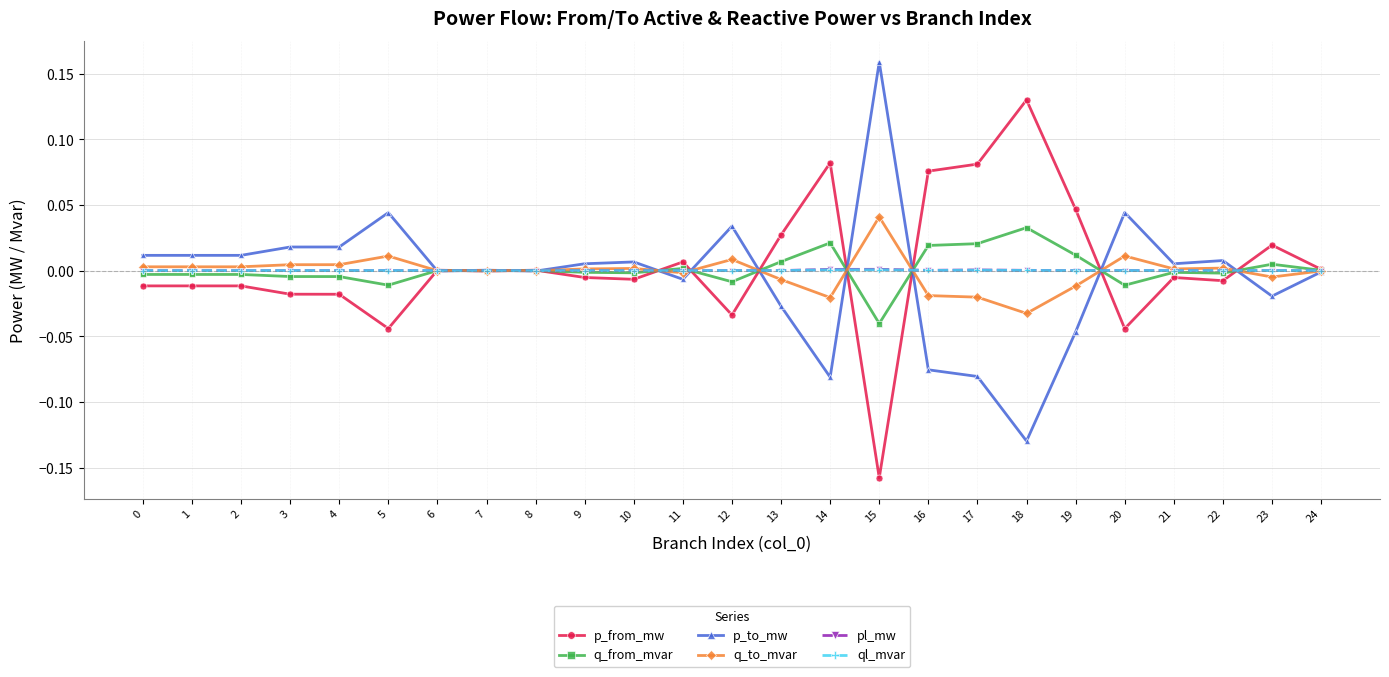

Reading right to left, list all the values displayed in this chart.

p_from_mw: 24=0.0	23=0.0	22=-0.0	21=-0.0	20=-0.0	19=0.0	18=0.1	17=0.1	16=0.1	15=-0.2	14=0.1	13=0.0	12=-0.0	11=0.0	10=-0.0	9=-0.0	8=0.0	7=-0.0	6=0.0	5=-0.0	4=-0.0	3=-0.0	2=-0.0	1=-0.0	0=-0.0
q_from_mvar: 24=0.0	23=0.0	22=-0.0	21=-0.0	20=-0.0	19=0.0	18=0.0	17=0.0	16=0.0	15=-0.0	14=0.0	13=0.0	12=-0.0	11=0.0	10=-0.0	9=-0.0	8=0.0	7=-0.0	6=0.0	5=-0.0	4=-0.0	3=-0.0	2=-0.0	1=-0.0	0=-0.0
p_to_mw: 24=-0.0	23=-0.0	22=0.0	21=0.0	20=0.0	19=-0.0	18=-0.1	17=-0.1	16=-0.1	15=0.2	14=-0.1	13=-0.0	12=0.0	11=-0.0	10=0.0	9=0.0	8=-0.0	7=0.0	6=-0.0	5=0.0	4=0.0	3=0.0	2=0.0	1=0.0	0=0.0
q_to_mvar: 24=-0.0	23=-0.0	22=0.0	21=0.0	20=0.0	19=-0.0	18=-0.0	17=-0.0	16=-0.0	15=0.0	14=-0.0	13=-0.0	12=0.0	11=-0.0	10=0.0	9=0.0	8=-0.0	7=0.0	6=-0.0	5=0.0	4=0.0	3=0.0	2=0.0	1=0.0	0=0.0
pl_mw: 24=0.0	23=0.0	22=0.0	21=0.0	20=0.0	19=0.0	18=0.0	17=0.0	16=0.0	15=0.0	14=0.0	13=0.0	12=0.0	11=0.0	10=0.0	9=0.0	8=0.0	7=0.0	6=0.0	5=0.0	4=0.0	3=0.0	2=0.0	1=0.0	0=0.0
ql_mvar: 24=-0.0	23=0.0	22=0.0	21=0.0	20=0.0	19=0.0	18=0.0	17=0.0	16=0.0	15=0.0	14=0.0	13=0.0	12=0.0	11=0.0	10=0.0	9=0.0	8=-0.0	7=-0.0	6=-0.0	5=0.0	4=0.0	3=0.0	2=0.0	1=0.0	0=0.0